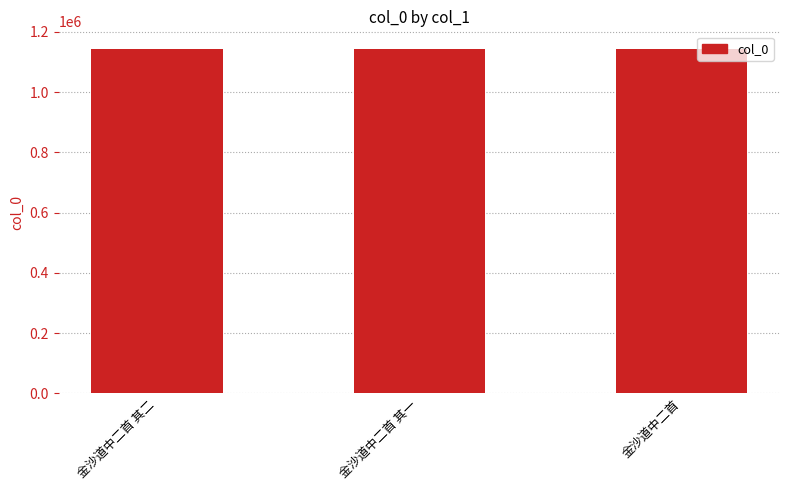

What is the difference between the values at 金沙道中二首 其二 and 金沙道中二首 其一?

1